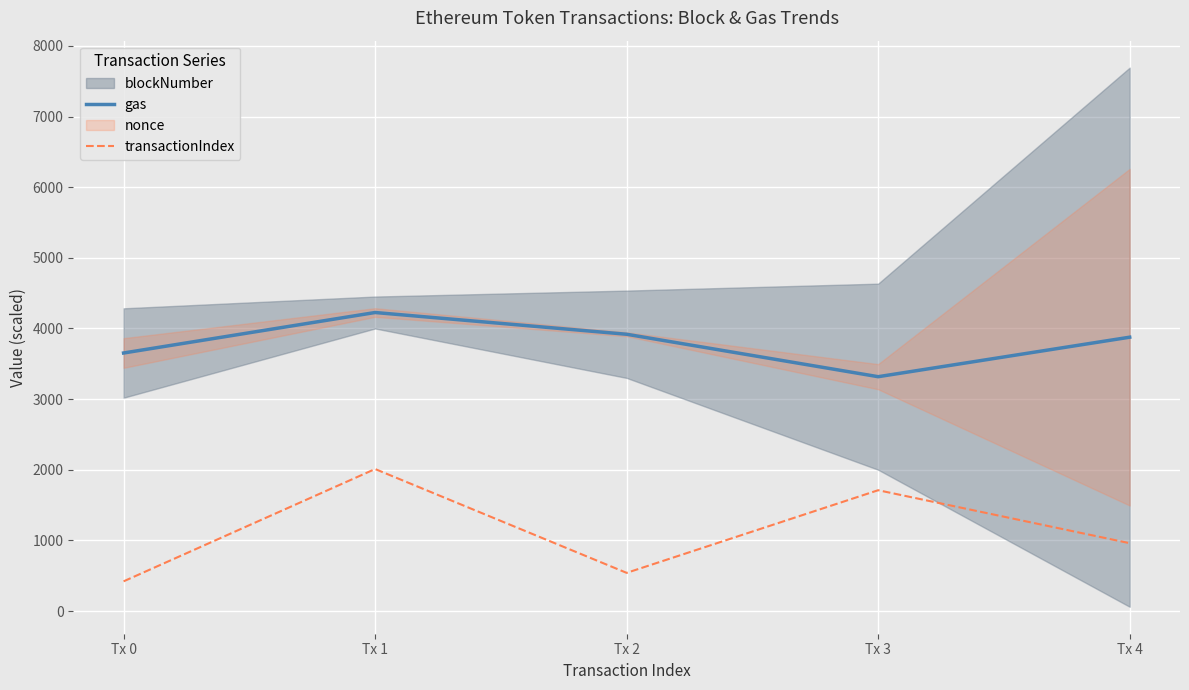

How many interior local peaks does the gas series have?

1